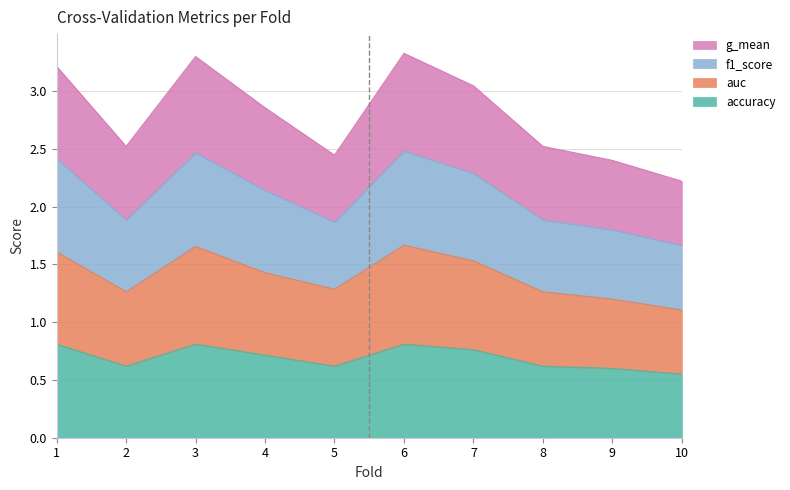

What is the total value across all series at 6?

3.3